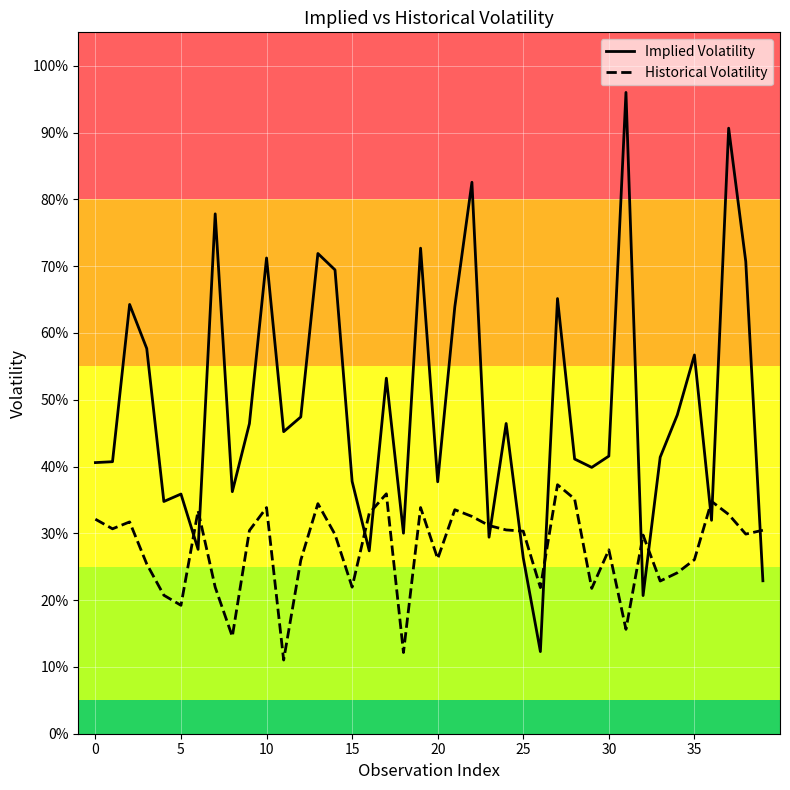

Does the chart have visible grid lines?

Yes